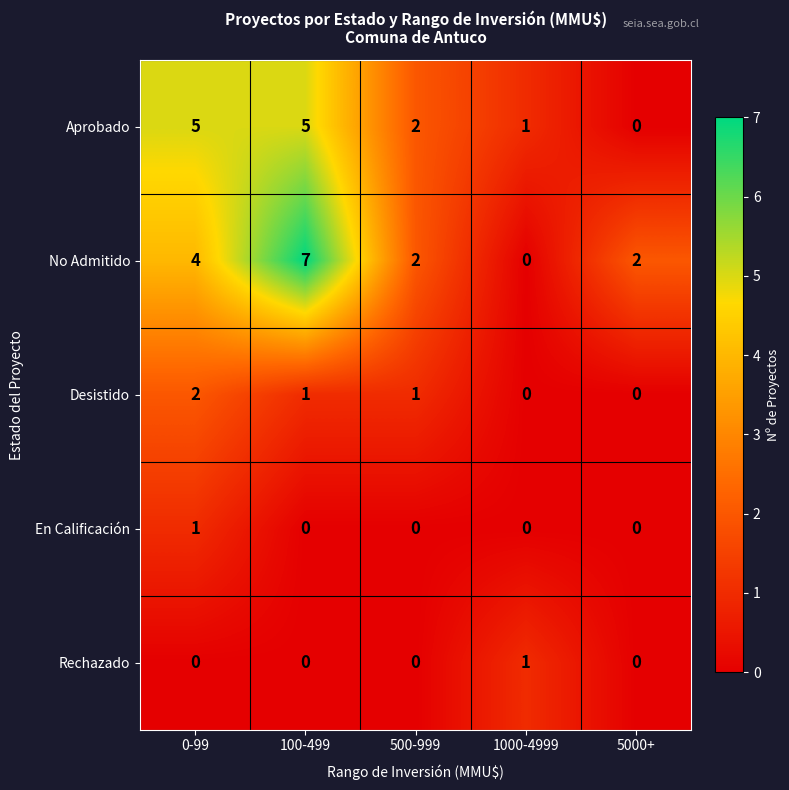

What is the difference between the maximum and minimum values in the No Admitido series?

7